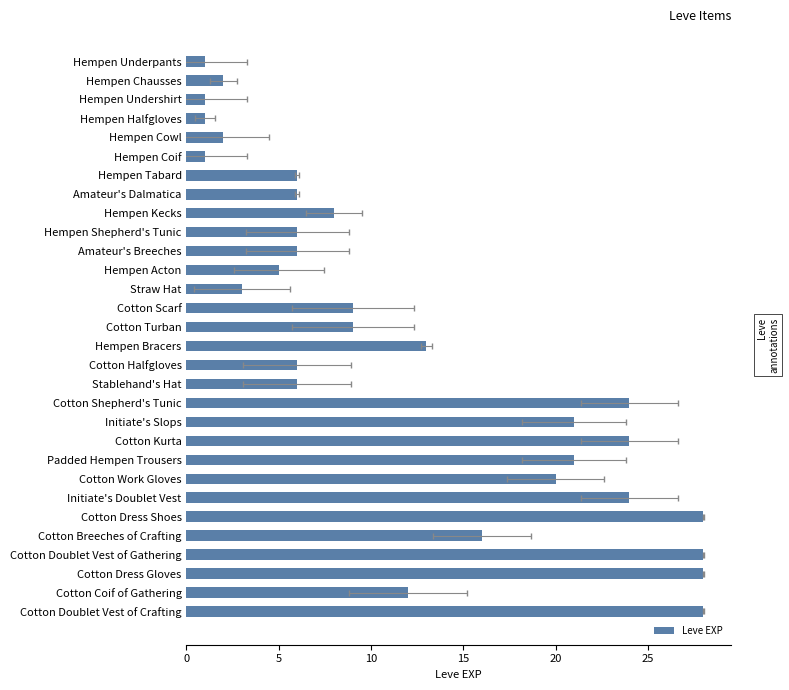

How many bars are there in total?

30